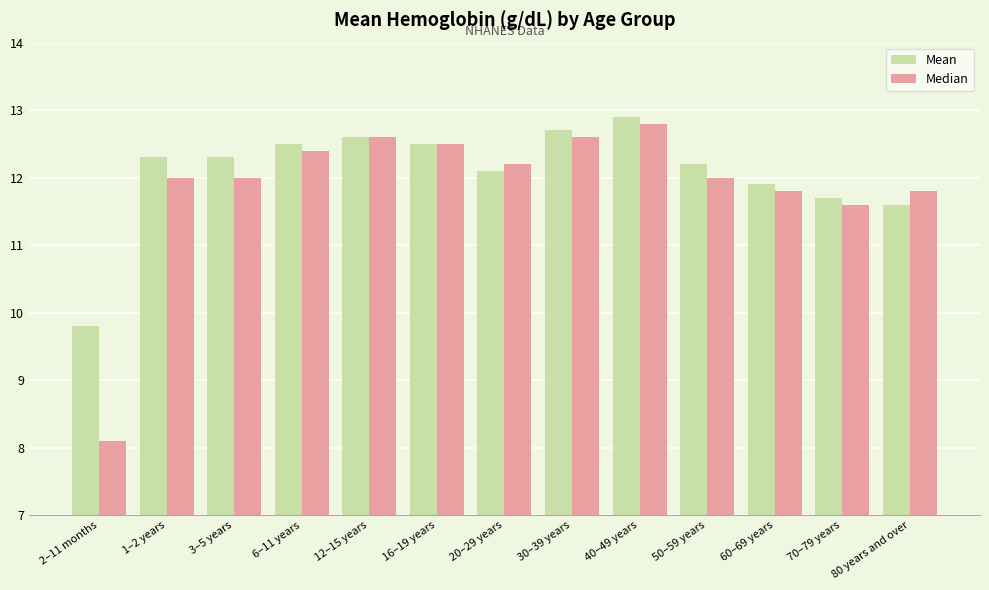

What is the value of the Median bar at the 6th from the left?

12.5